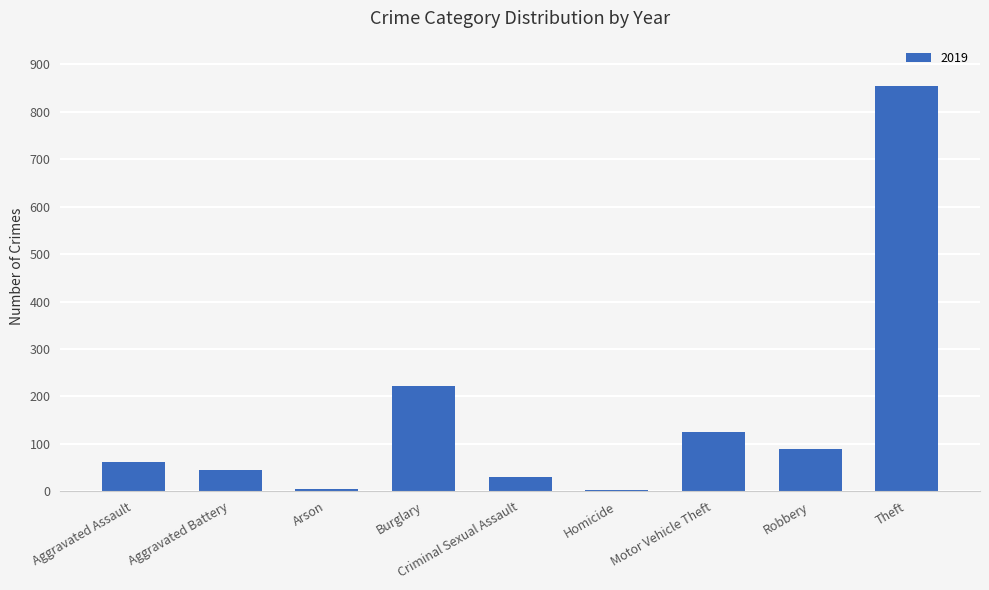

What is the average value?

159